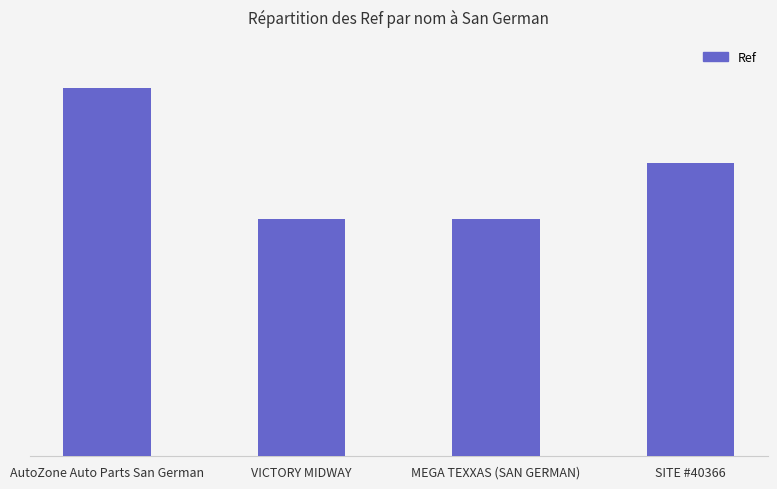

What is the change in value from VICTORY MIDWAY to SITE #40366?

+1001